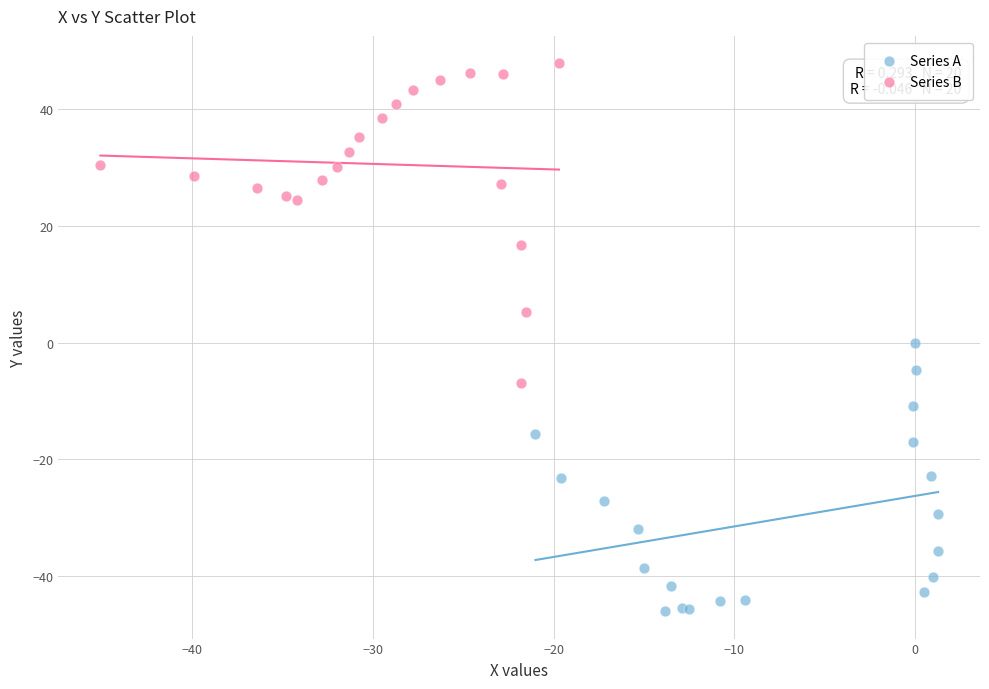

Which series contains the highest Y value?

Series B